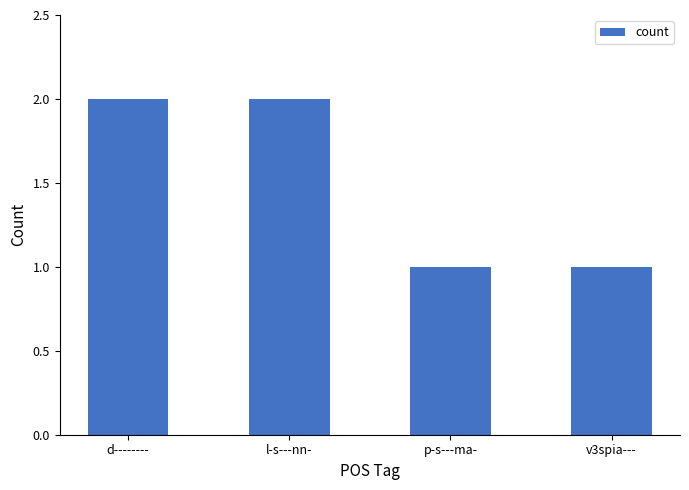

What is the value of the 1st bar from the left?

2